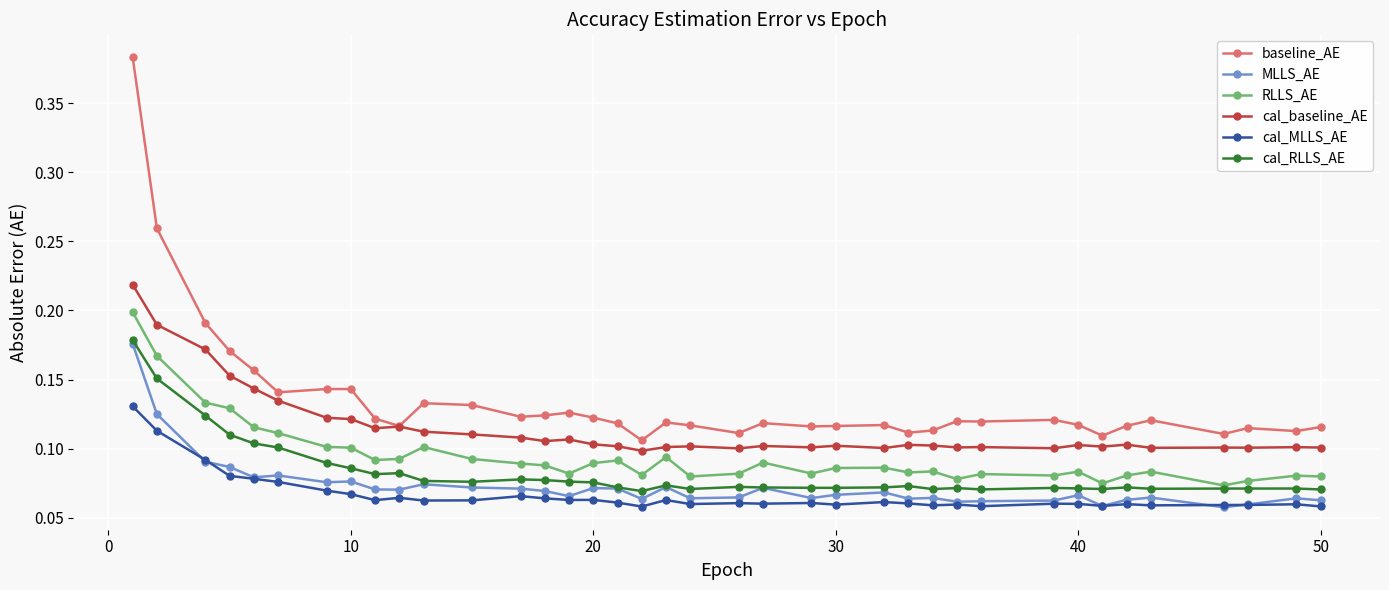

True or false: cal_MLLS_AE and cal_RLLS_AE cross at least once.

False